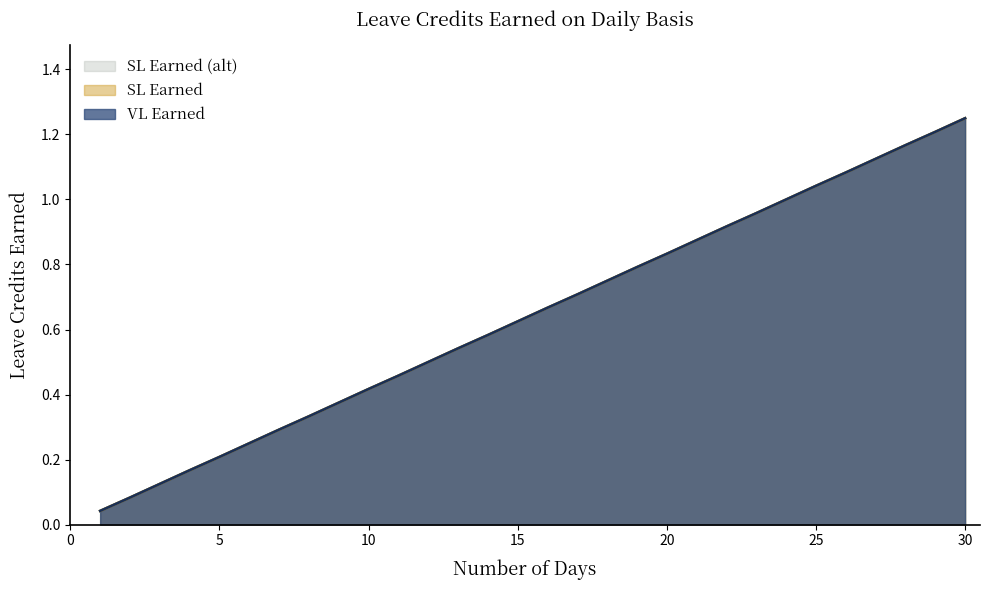

Reading right to left, transcribe all the data shown in this chart.

VL Earned: 30=1.2	29=1.2	28=1.2	27=1.1	26=1.1	25=1.0	24=1.0	23=1.0	22=0.9	21=0.9	20=0.8	19=0.8	18=0.8	17=0.7	16=0.7	15=0.6	14=0.6	13=0.5	12=0.5	11=0.5	10=0.4	9=0.4	8=0.3	7=0.3	6=0.2	5=0.2	4=0.2	3=0.1	2=0.1	1=0.0
SL Earned: 30=1.2	29=1.2	28=1.2	27=1.1	26=1.1	25=1.0	24=1.0	23=1.0	22=0.9	21=0.9	20=0.8	19=0.8	18=0.8	17=0.7	16=0.7	15=0.6	14=0.6	13=0.5	12=0.5	11=0.5	10=0.4	9=0.4	8=0.3	7=0.3	6=0.2	5=0.2	4=0.2	3=0.1	2=0.1	1=0.0
SL Earned (alt): 30=1.2	29=1.2	28=1.2	27=1.1	26=1.1	25=1.0	24=1.0	23=1.0	22=0.9	21=0.9	20=0.8	19=0.8	18=0.8	17=0.7	16=0.7	15=0.6	14=0.6	13=0.5	12=0.5	11=0.5	10=0.4	9=0.4	8=0.3	7=0.3	6=0.2	5=0.2	4=0.2	3=0.1	2=0.1	1=0.0